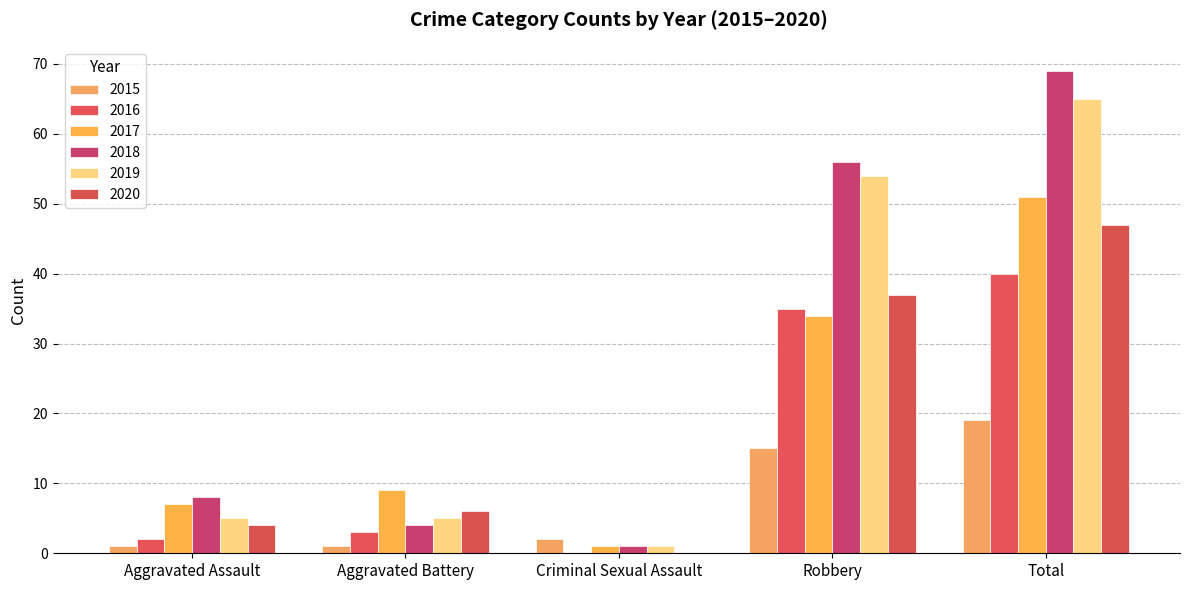

At which label does 2015 first exceed 2?

Robbery